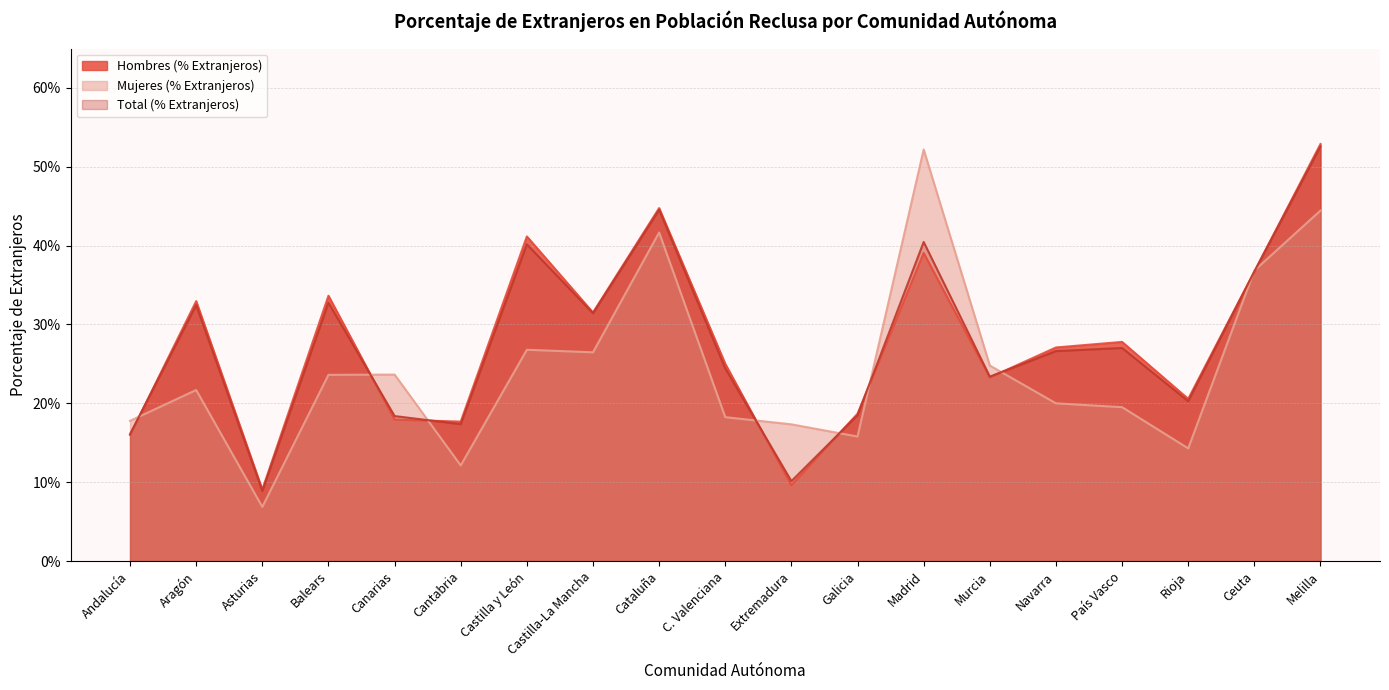

What is the difference between the Total (% Extranjeros) values at Navarra and Andalucía?

0.1